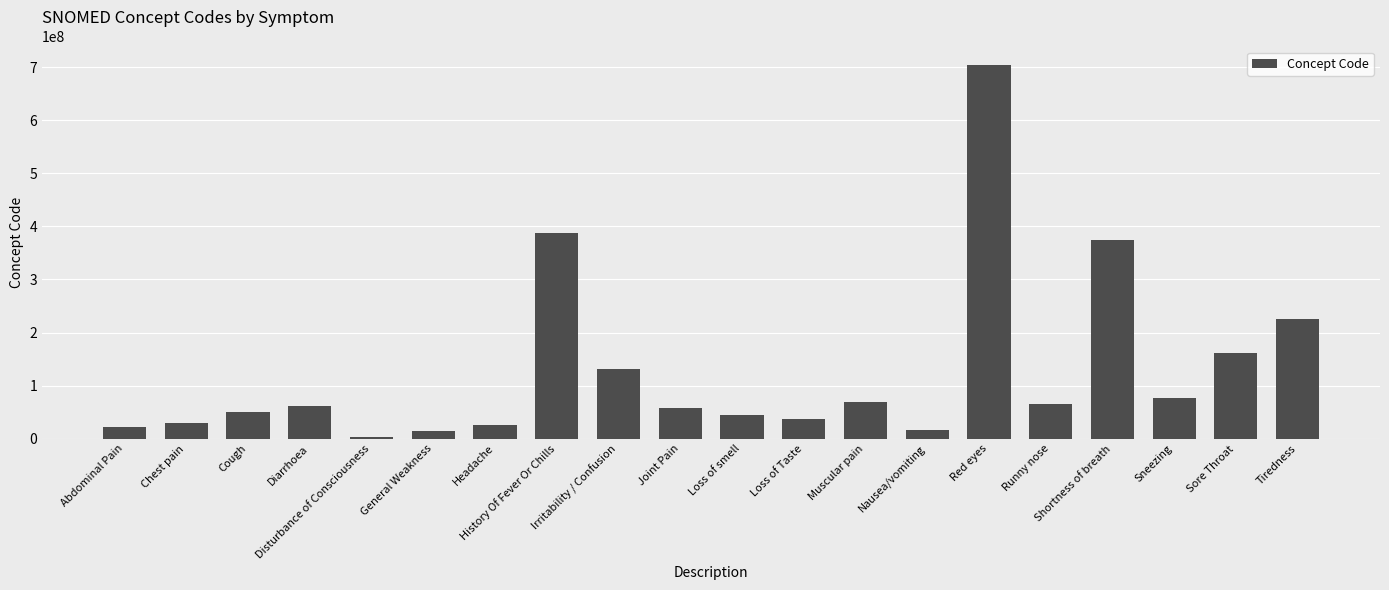

What is the difference between the second highest and minimum values?

383655002